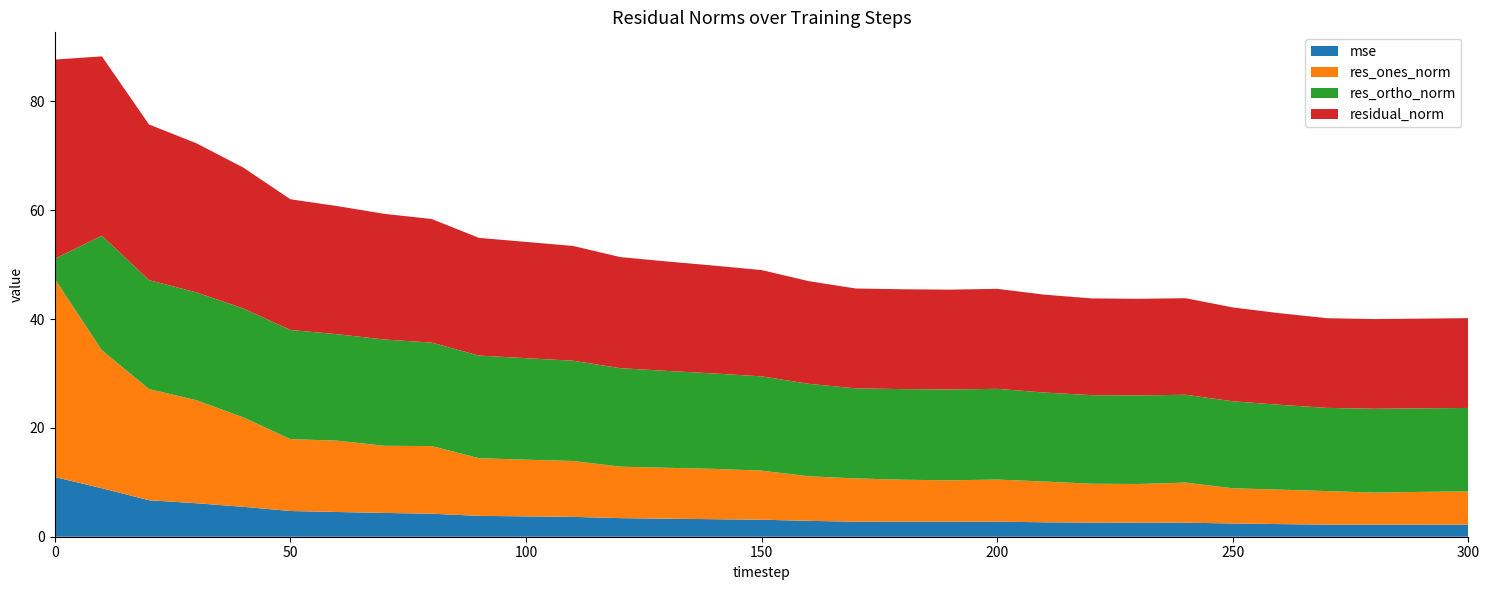

Reading right to left, what are all the values shown in this chart?

mse: 300=2.2	290=2.2	280=2.2	270=2.2	260=2.3	250=2.4	240=2.6	230=2.6	220=2.6	210=2.7	200=2.8	190=2.8	180=2.8	170=2.8	160=2.9	150=3.1	140=3.2	130=3.3	120=3.4	110=3.6	100=3.7	90=3.8	80=4.2	70=4.4	60=4.5	50=4.7	40=5.5	30=6.2	20=6.7	10=8.9	0=11.0
res_ones_norm: 300=6.1	290=6.0	280=5.9	270=6.2	260=6.3	250=6.5	240=7.4	230=7.1	220=7.1	210=7.5	200=7.7	190=7.6	180=7.7	170=7.9	160=8.2	150=9.0	140=9.2	130=9.4	120=9.5	110=10.3	100=10.4	90=10.6	80=12.4	70=12.3	60=13.1	50=13.2	40=16.4	30=18.9	20=20.4	10=25.4	0=36.4
res_ortho_norm: 300=15.3	290=15.4	280=15.4	270=15.3	260=15.6	250=16.0	240=16.1	230=16.3	220=16.3	210=16.4	200=16.7	190=16.7	180=16.6	170=16.5	160=17.0	150=17.3	140=17.5	130=17.8	120=18.1	110=18.4	100=18.7	90=18.9	80=19.0	70=19.5	60=19.6	50=20.1	40=20.0	30=19.8	20=20.0	10=21.1	0=3.7
residual_norm: 300=16.5	290=16.5	280=16.5	270=16.5	260=16.8	250=17.2	240=17.7	230=17.8	220=17.8	210=18.0	200=18.4	190=18.3	180=18.3	170=18.4	160=18.9	150=19.5	140=19.8	130=20.1	120=20.4	110=21.1	100=21.4	90=21.6	80=22.7	70=23.1	60=23.5	50=24.0	40=25.9	30=27.4	20=28.6	10=33.0	0=36.6